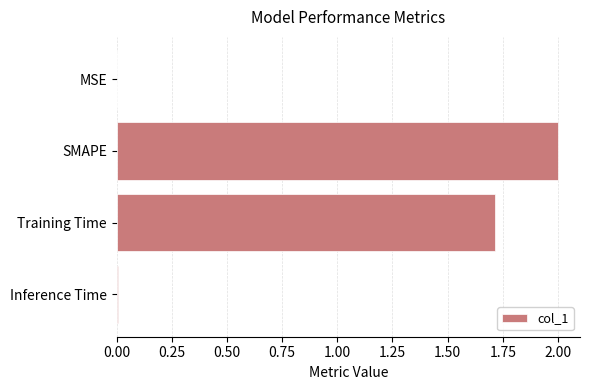

The chart shows a value of 2.0 at SMAPE. True or false?

True